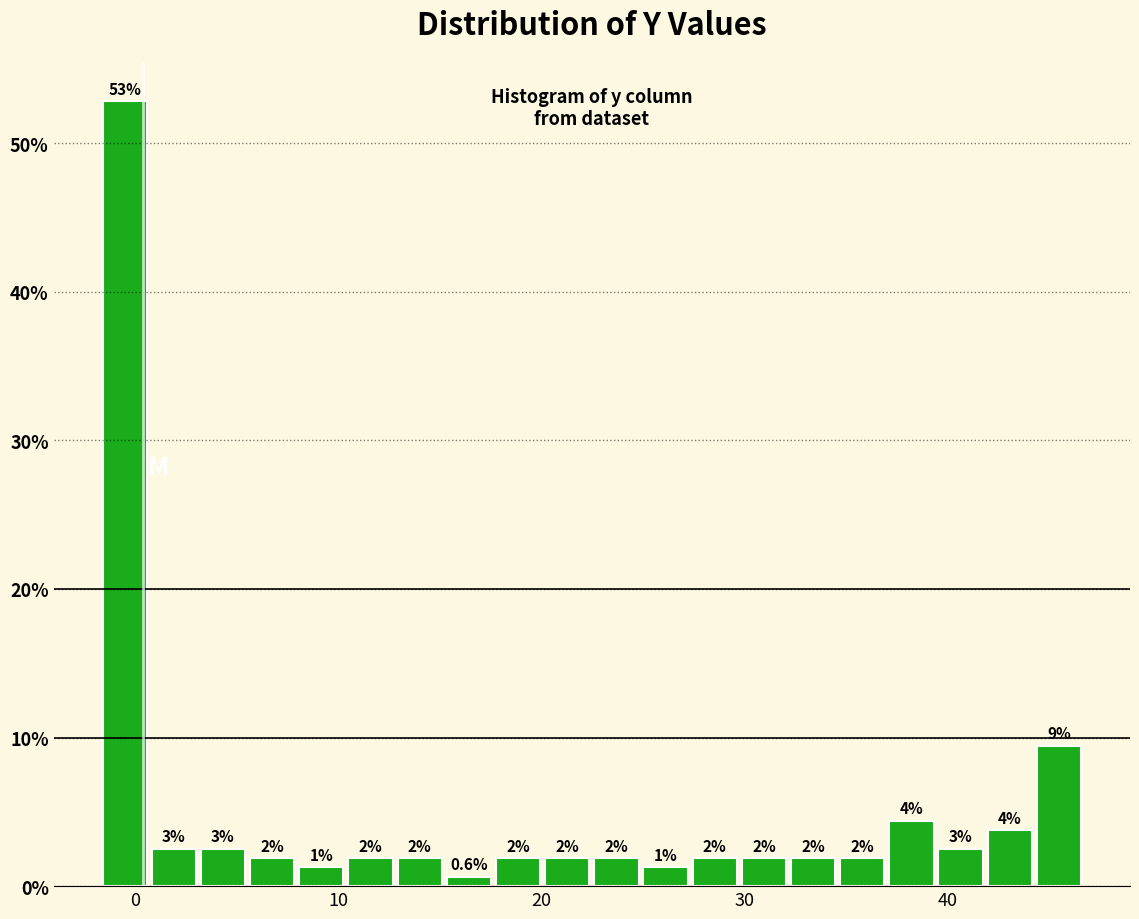

Around what value on the x-axis is the tallest bar? Give the approximate position of its centre, as read against the axis.

-1